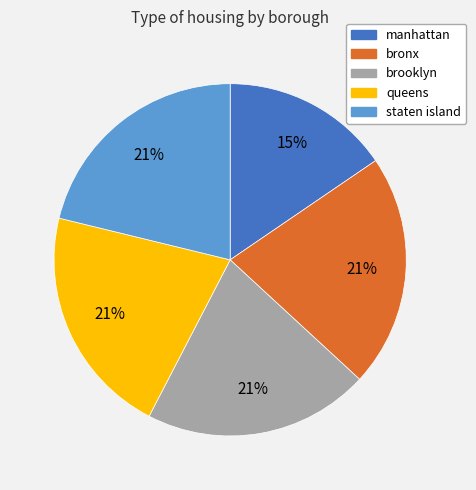

Approximately how many times larger is the value at staten island compared to brooklyn?

1.0